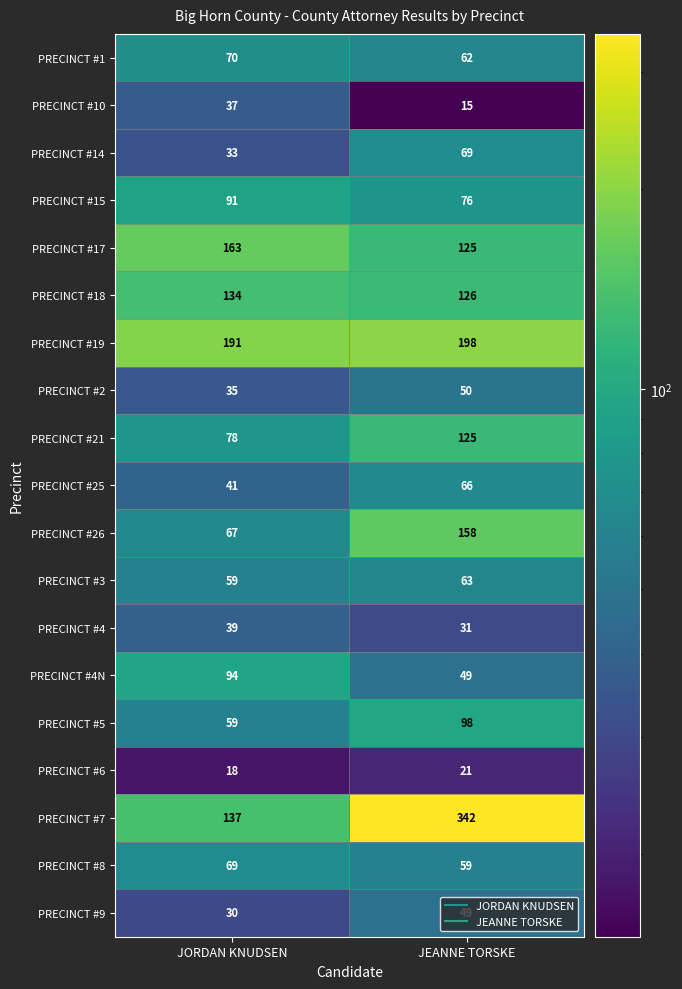

What is the spread (max minus min) of values at JEANNE TORSKE?

327